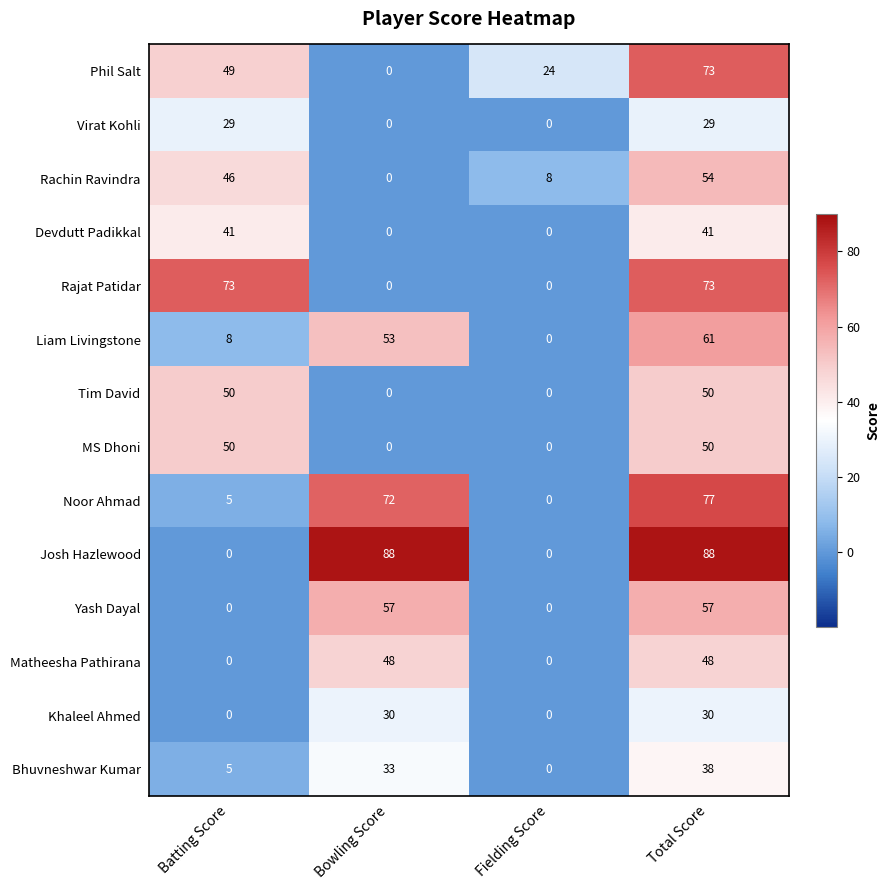

Rank the categories by Rachin Ravindra value from lowest to highest.

Bowling Score, Fielding Score, Batting Score, Total Score